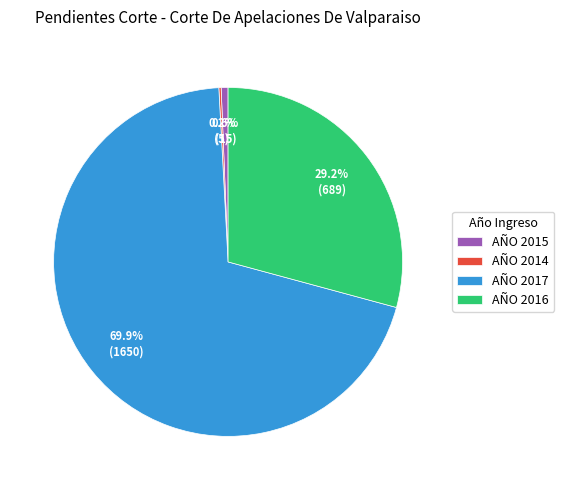

Which slice is the largest?

AÑO 2017